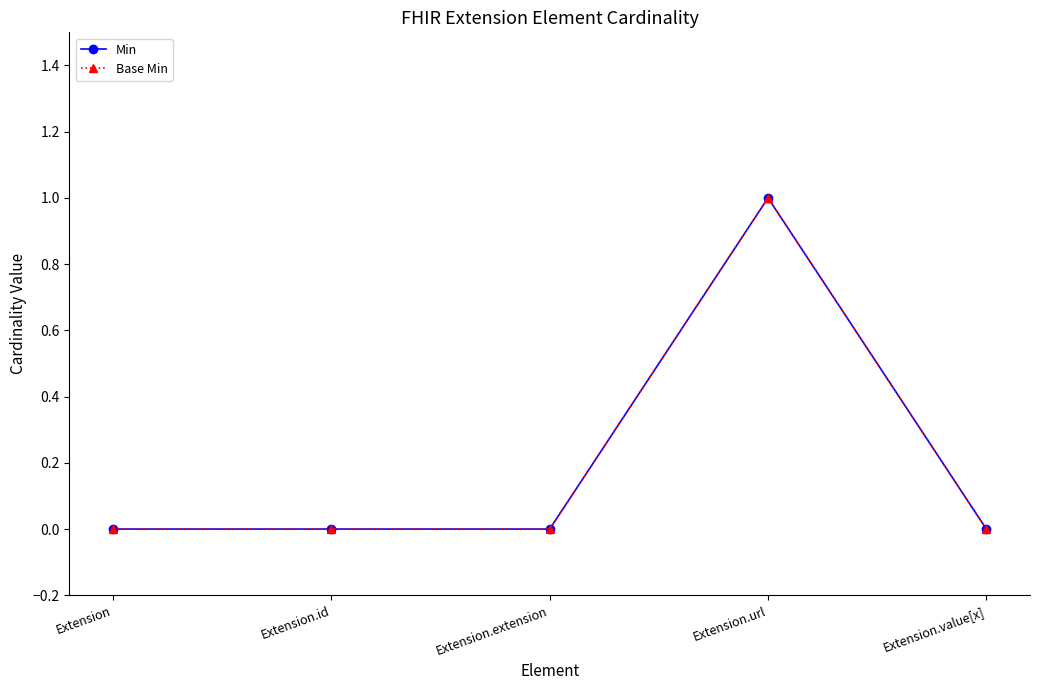

Which category has the highest value in the Base Min series?

Extension.url